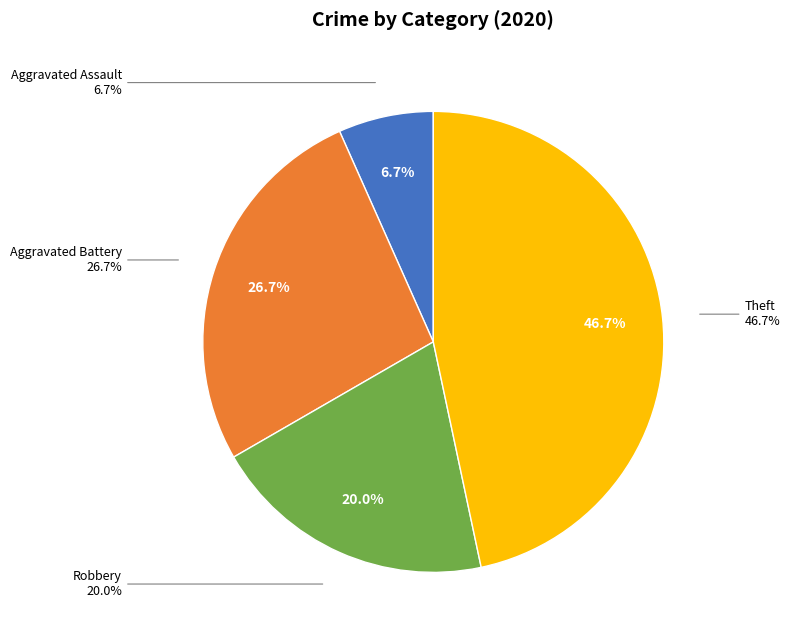

How many slices are in this pie chart?

4